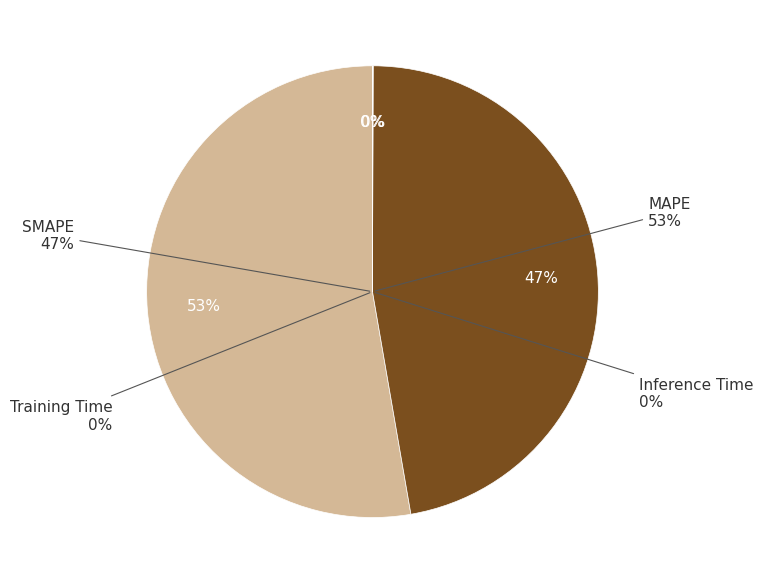

Which category has the smallest portion of the pie?

Training Time